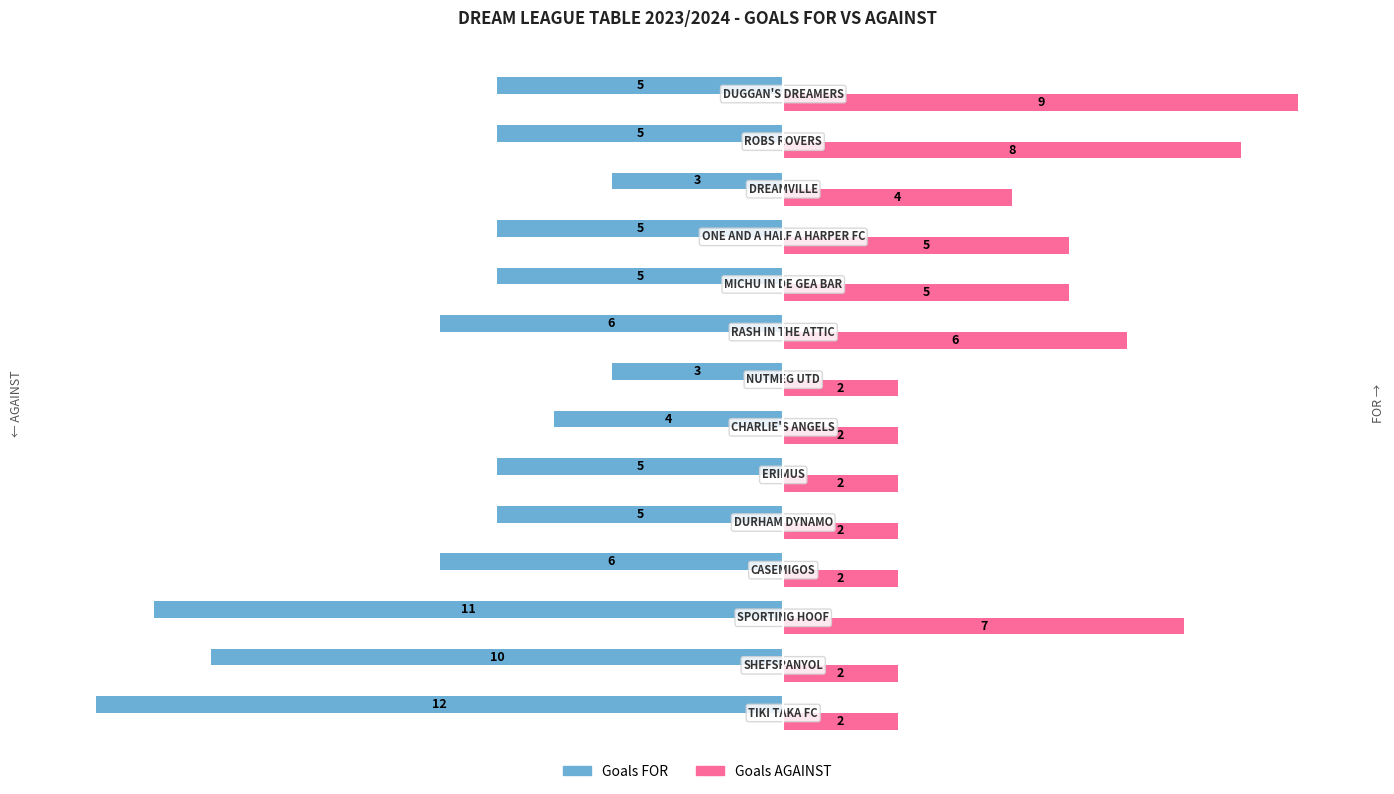

What is the minimum value shown in the chart?

-12